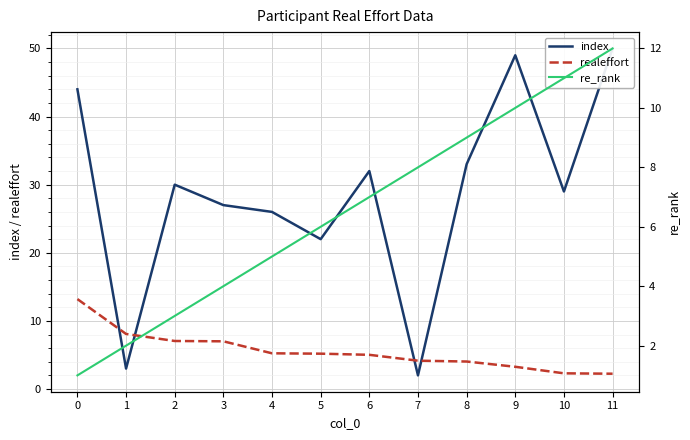

What is the value of the re_rank point at the 5th from the left?

5.0